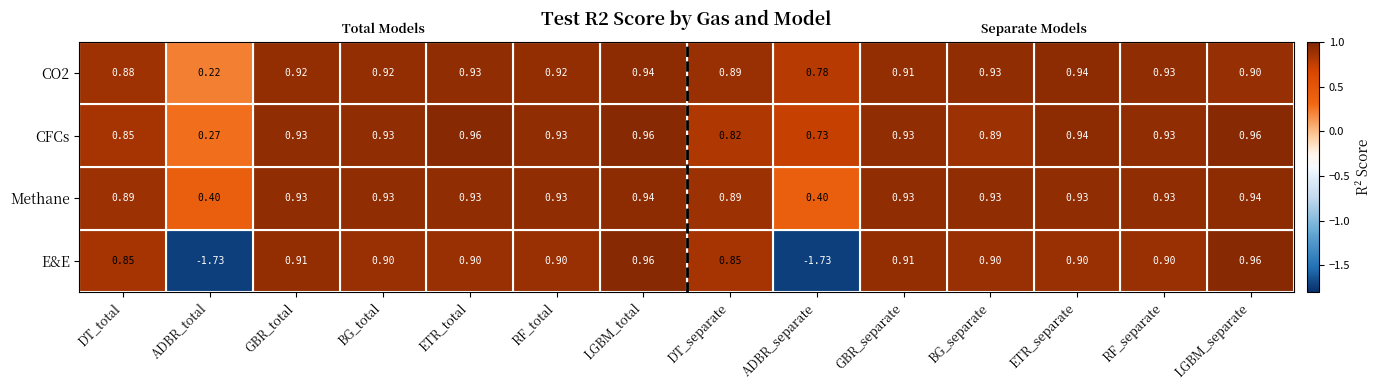

At which category is the sum across all series the highest?

LGBM_total